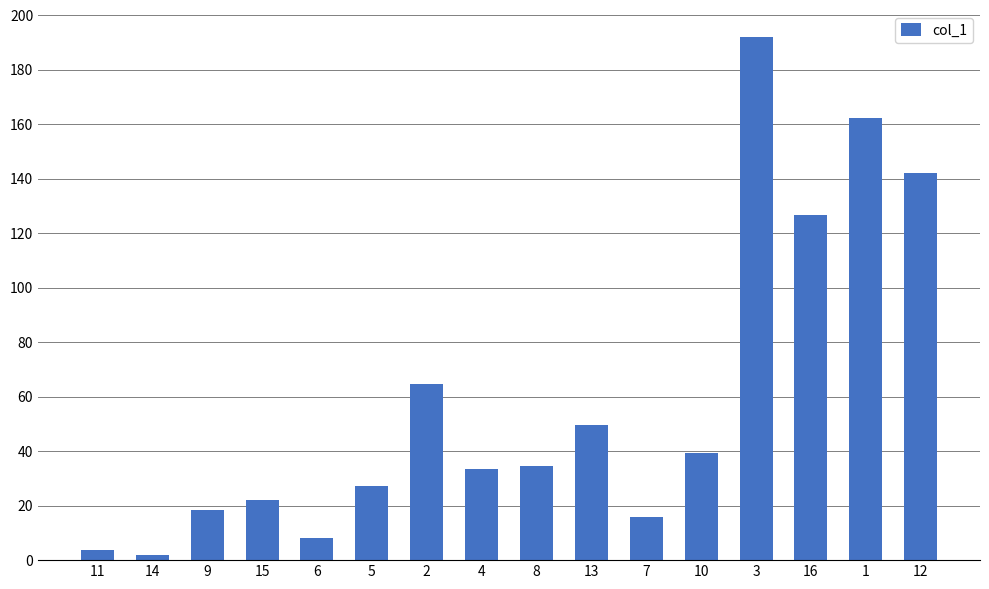

Where does the data first go above 34?

2